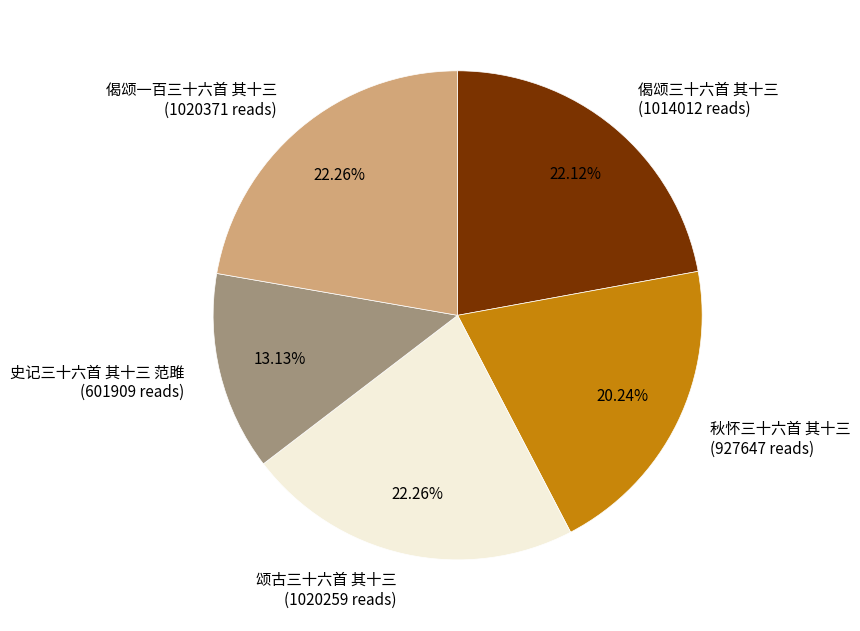

Is it true that 偈颂三十六首 其十三 is 22% of the pie?

True